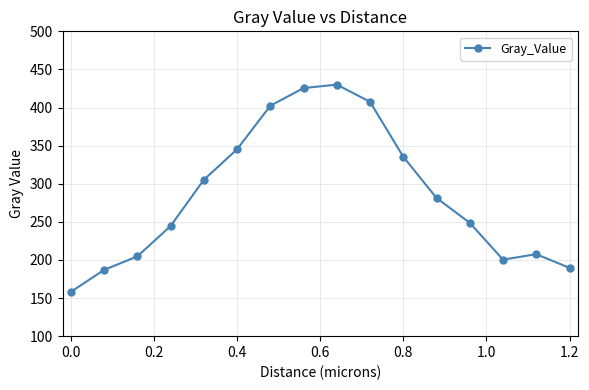

What is the value of the 3rd point from the left?

204.7